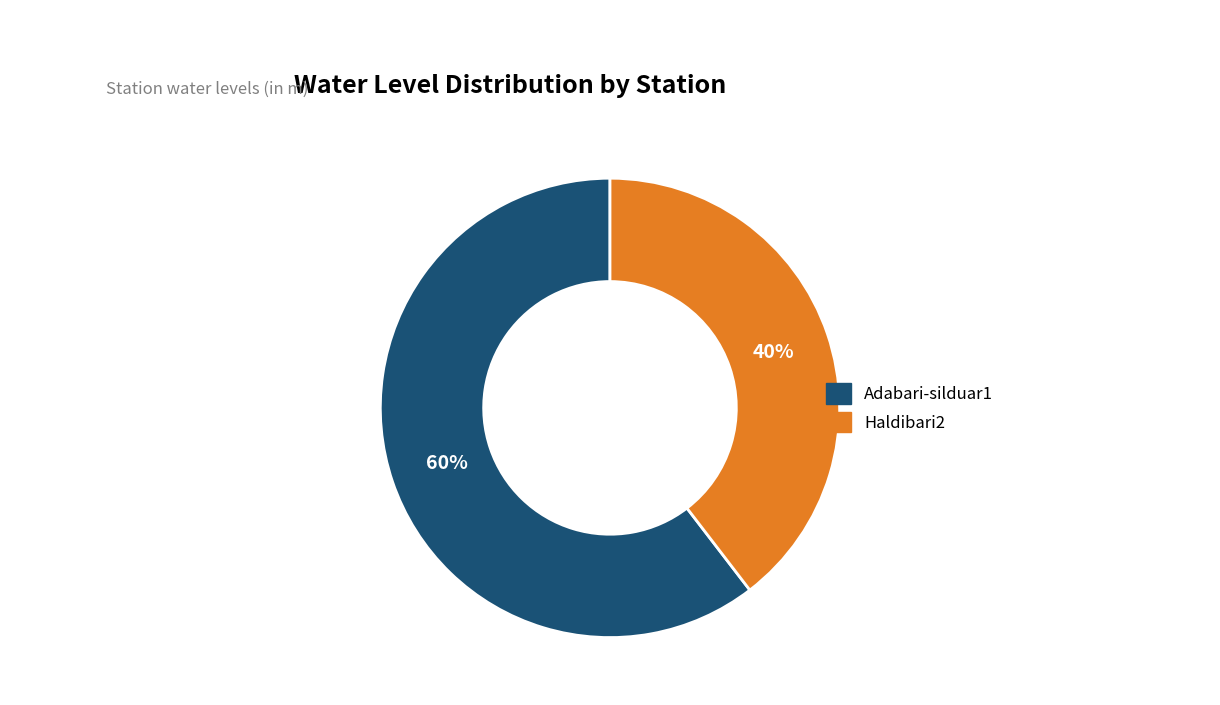

Which has a higher value, Haldibari2 or Adabari-silduar1?

Adabari-silduar1